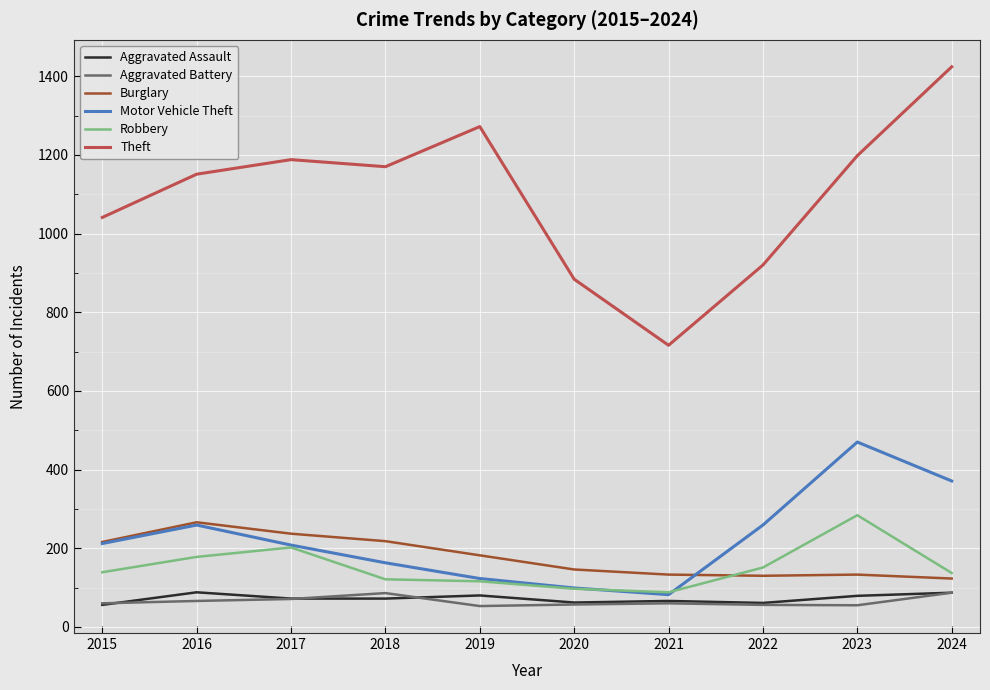

The value of Aggravated Assault at 2015 is 56. True or false?

True